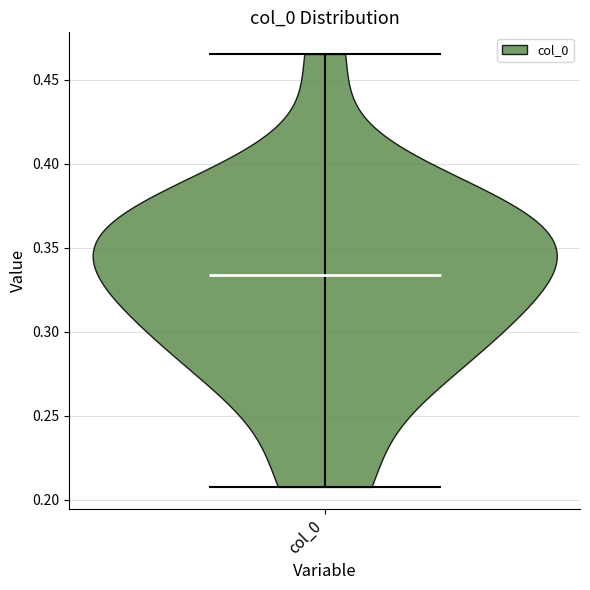

What is the highest point the violin for col_0 reaches on the y-axis? The values are not printed on the chart, so give them approximately, as read against the axis.

0.465